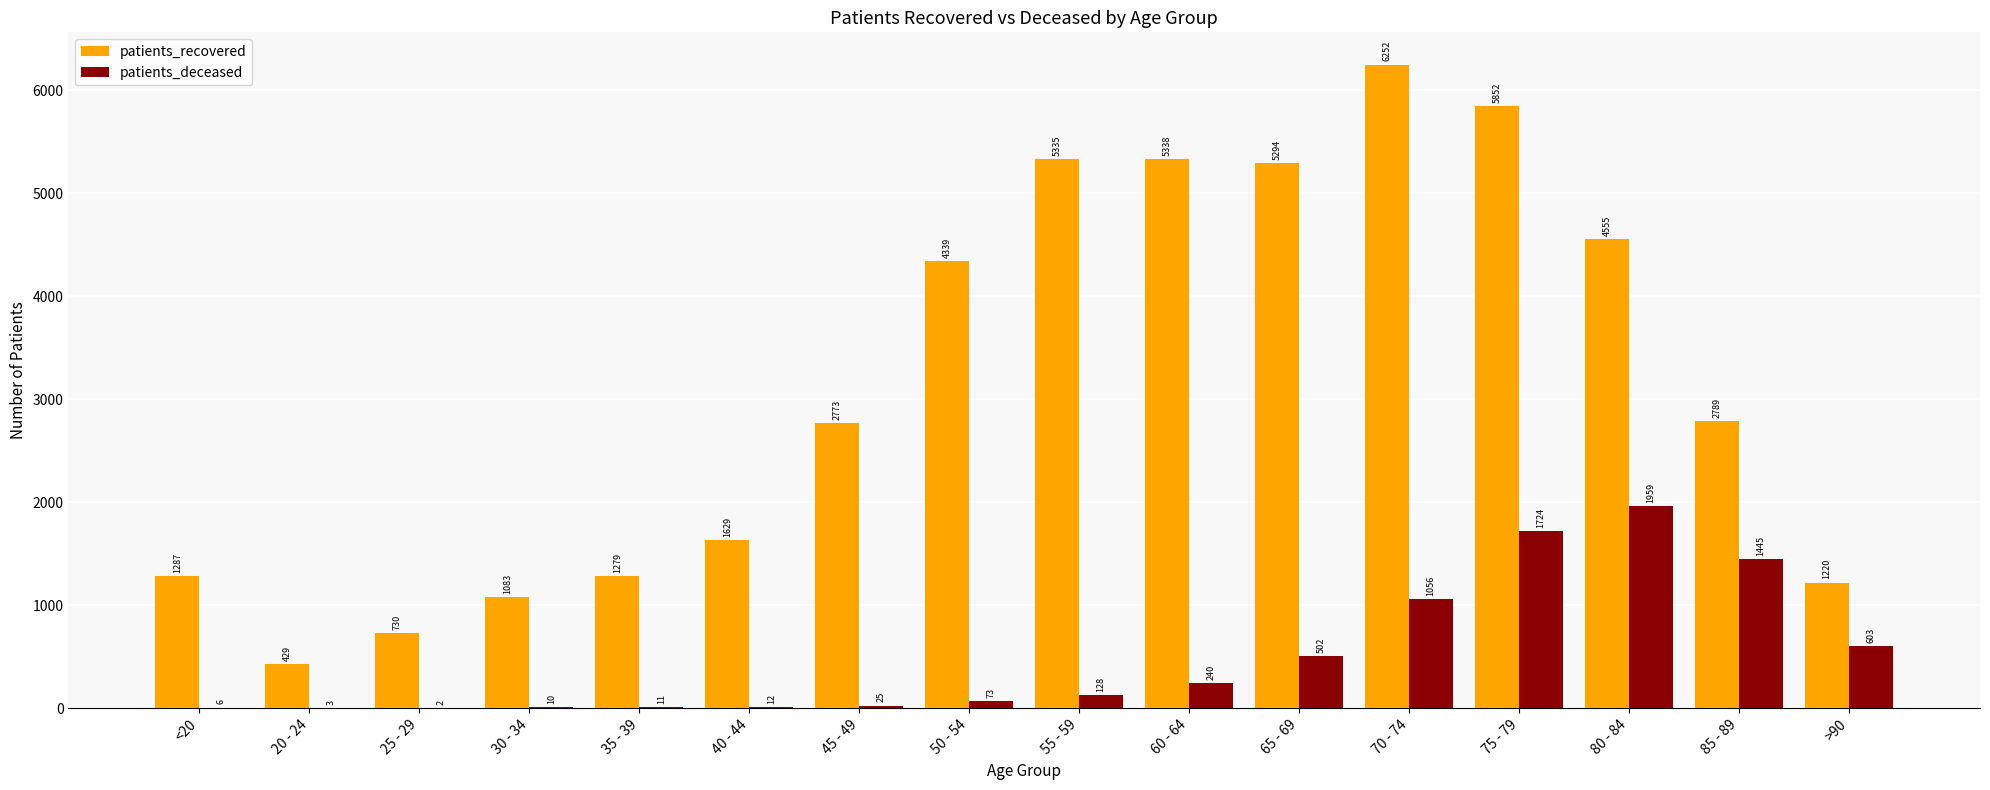

How many groups of bars are there?

16